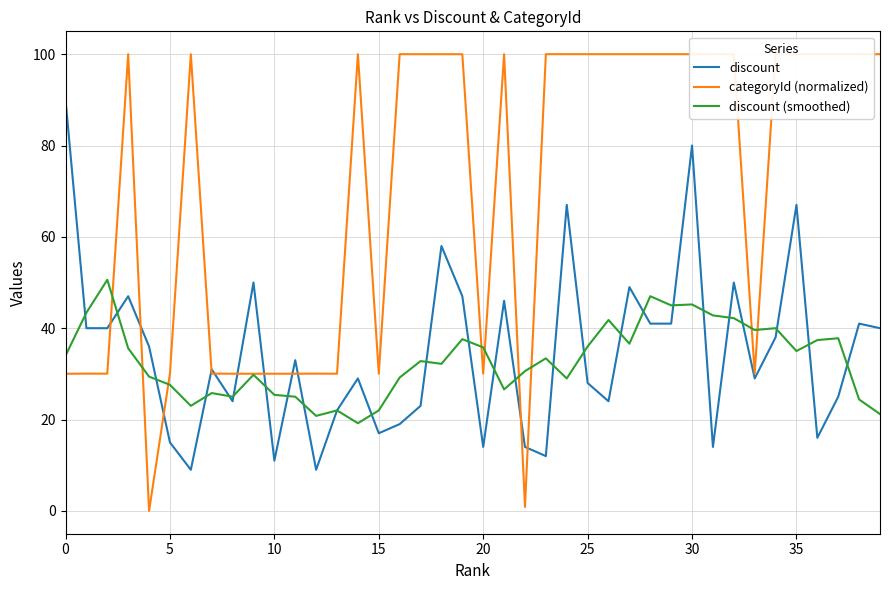

What is the highest value of the discount (smoothed) series?

50.6